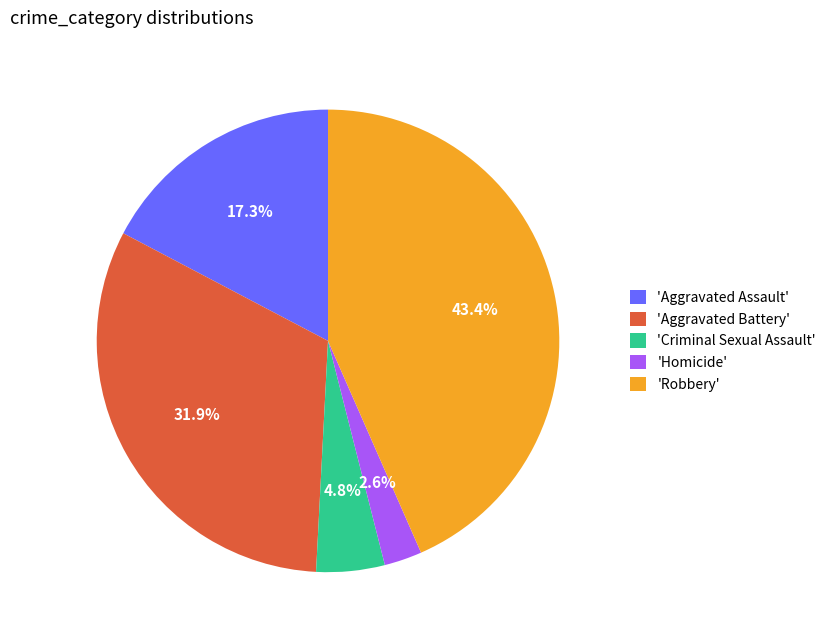

Which category has the biggest portion of the pie?

'Robbery'